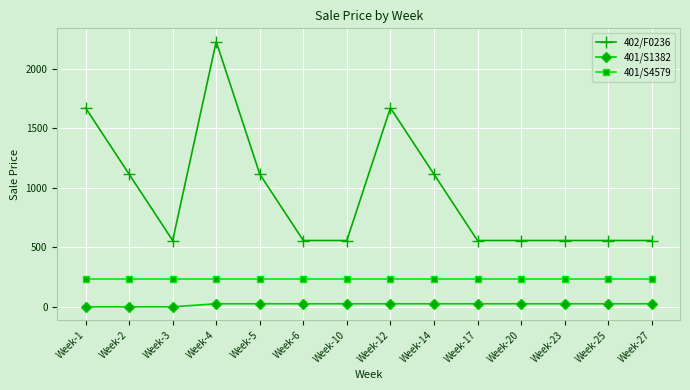

What is the value of the 401/S1382 point at the 14th from the left?

25.6